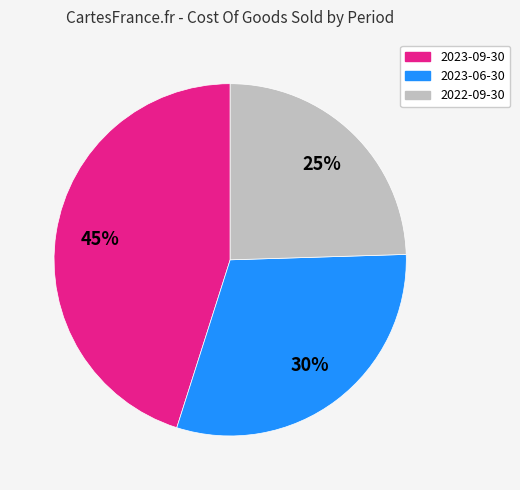

Does 2022-09-30 account for over 50% of the chart?

No